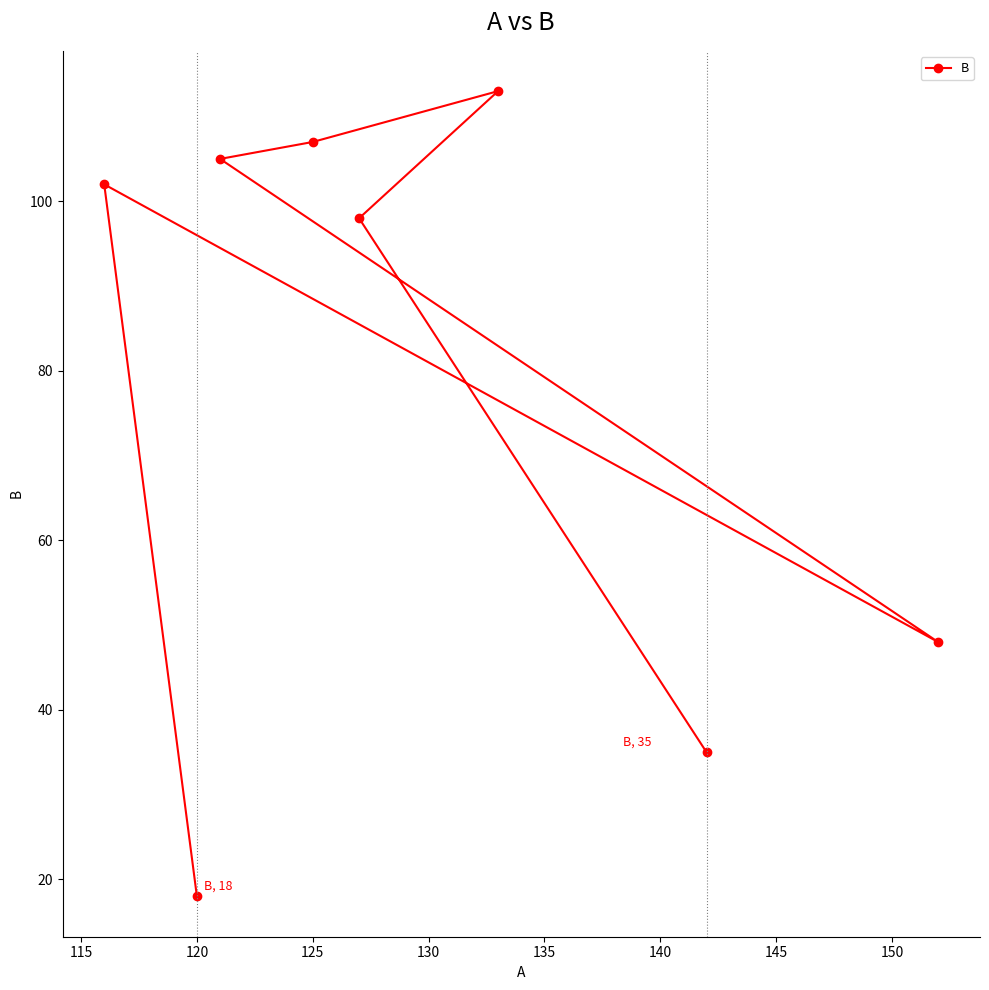

What is the greatest value displayed?

113